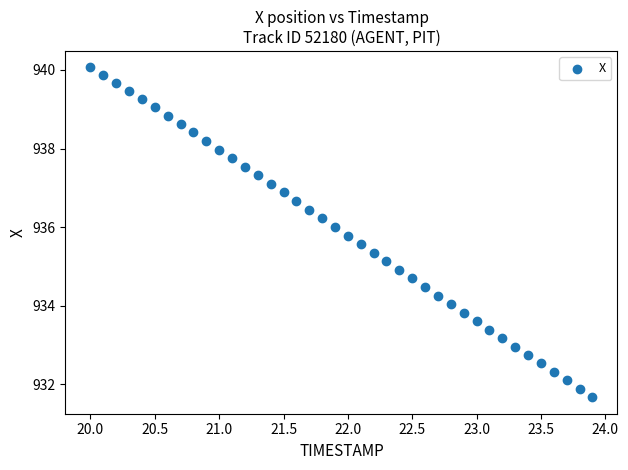

What is the range of X values (max minus min)?

3.9